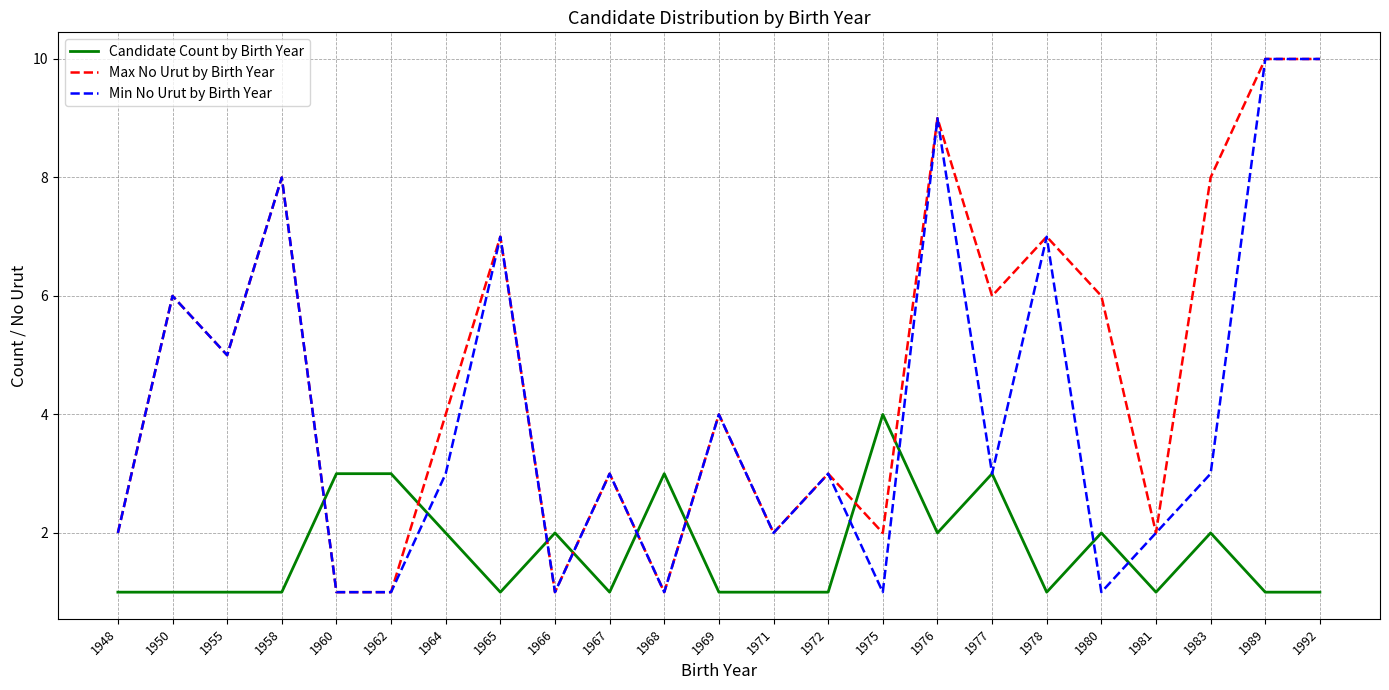

List the series in order of their overall mean, lowest first.

Candidate Count by Birth Year, Min No Urut by Birth Year, Max No Urut by Birth Year